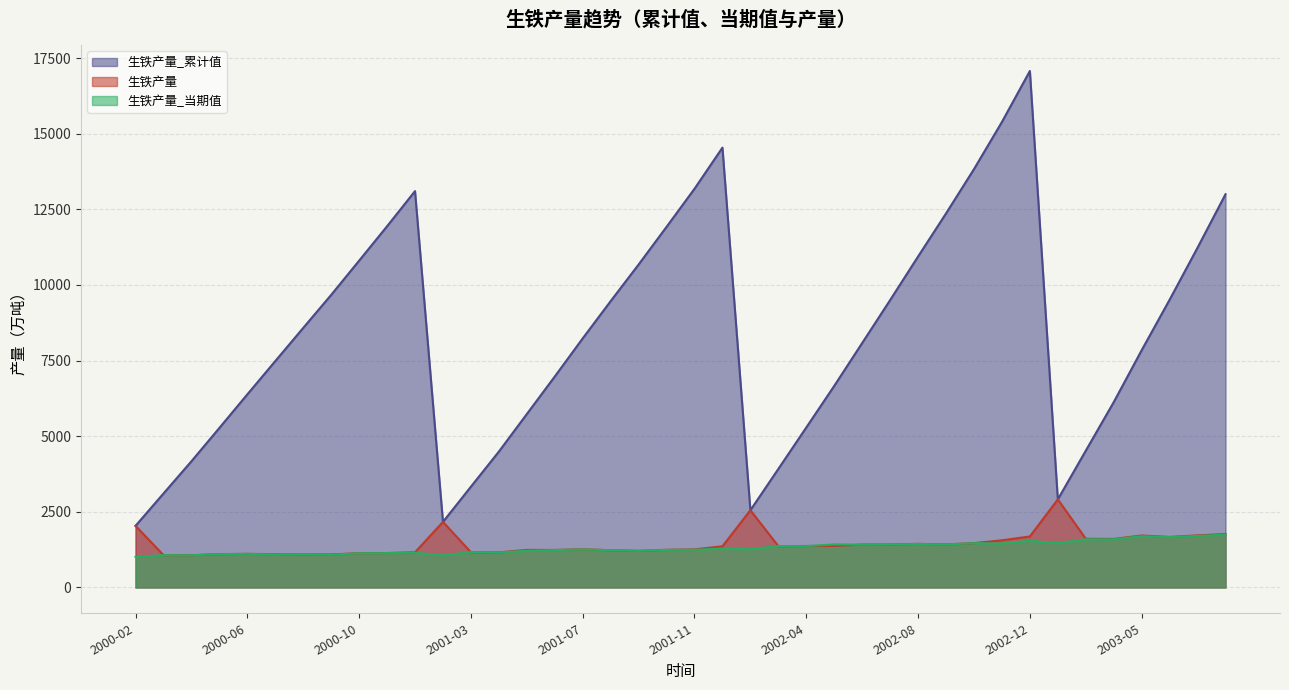

What is the difference between the second highest and second lowest values in the 生铁产量_累计值 series?

13222.3